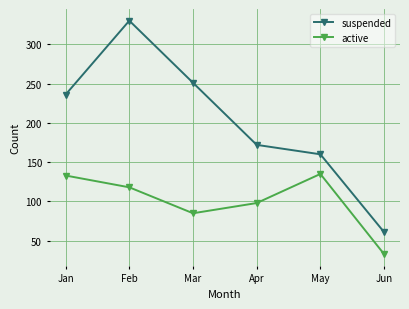

What is the difference between the active values at Jan and Apr?

35